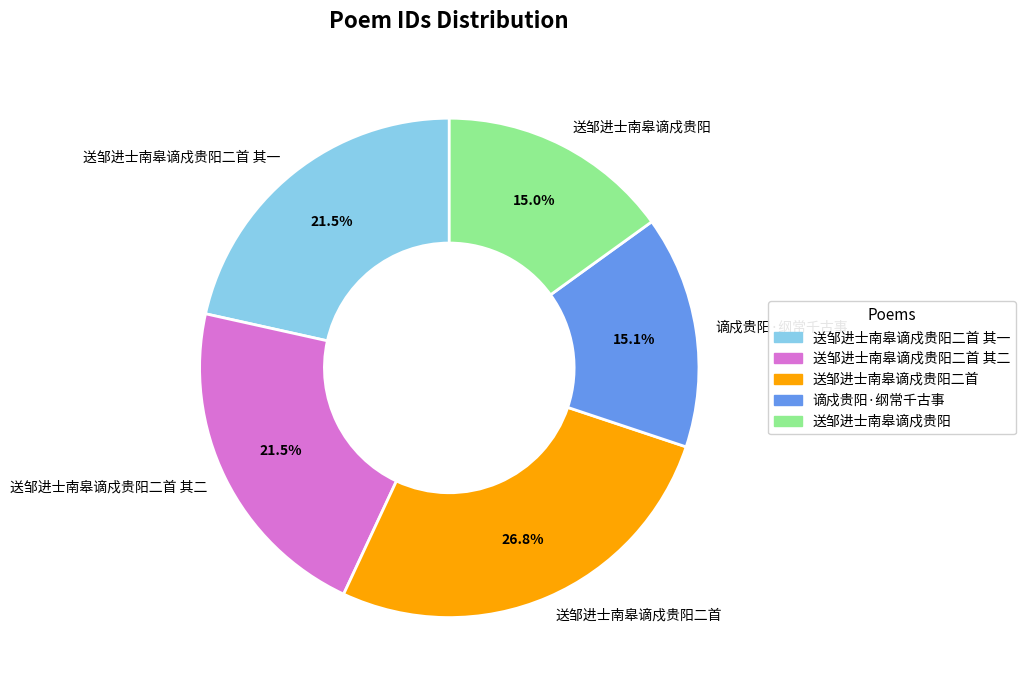

To the nearest percent, what is the difference between the 送邹进士南皋谪戍贵阳 and 送邹进士南皋谪戍贵阳二首 slice percentages?

12%